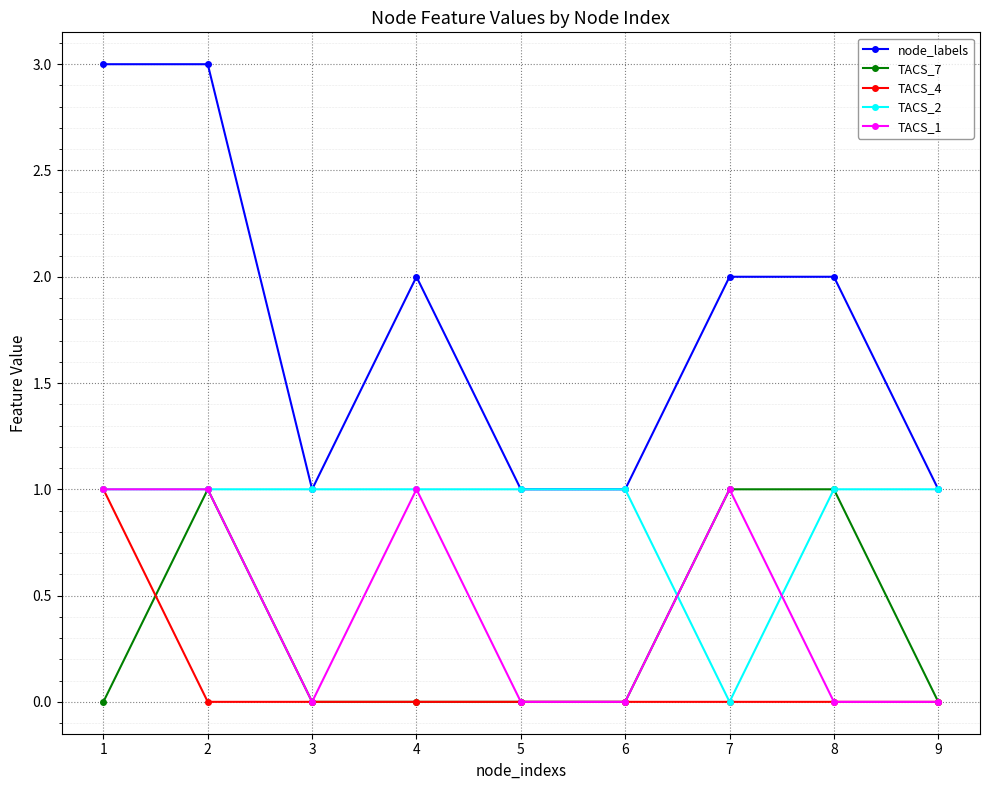

What is the spread (max minus min) of values at 8?

2